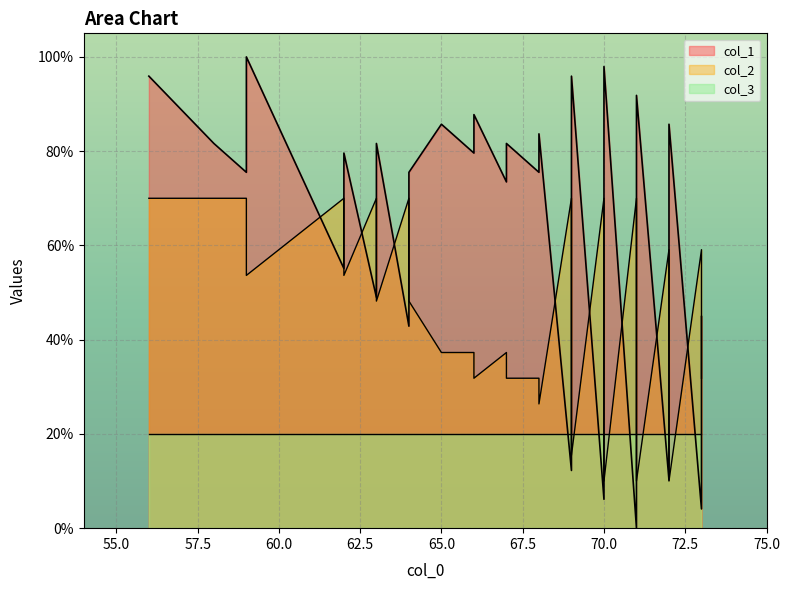

List the labels in order of col_1 value, smallest first.

71, 73, 70, 72, 69, 73, 64, 73, 63, 62, 72, 63, 71, 64, 72, 69, 62, 70, 63, 67, 71, 59, 64, 68, 69, 62, 66, 58, 63, 67, 68, 65, 72, 66, 59, 71, 56, 69, 70, 59